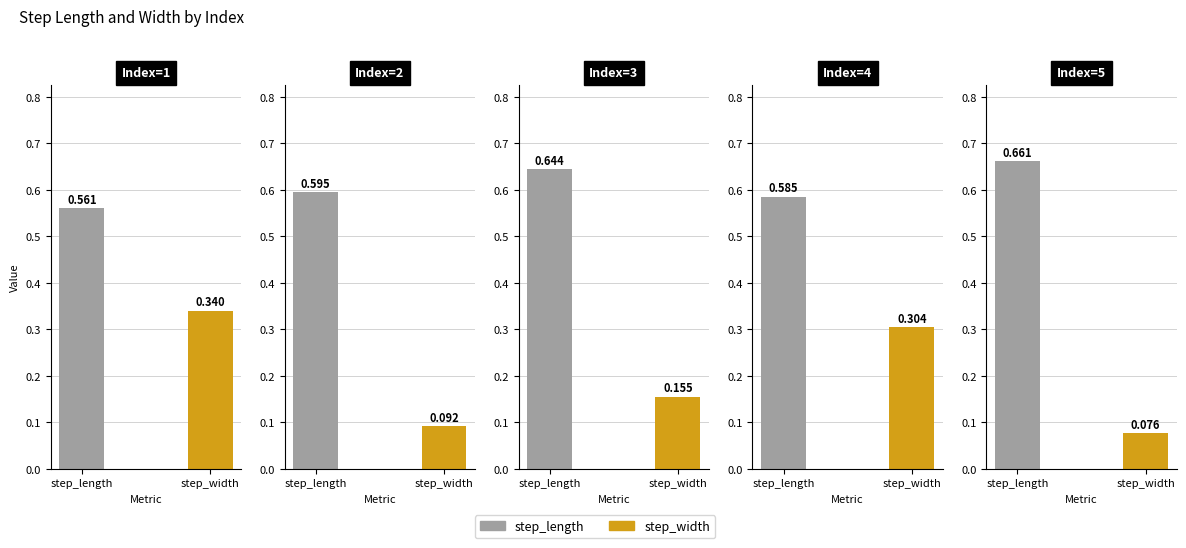

Rank the series at 5 from lowest to highest value.

step_width, step_length